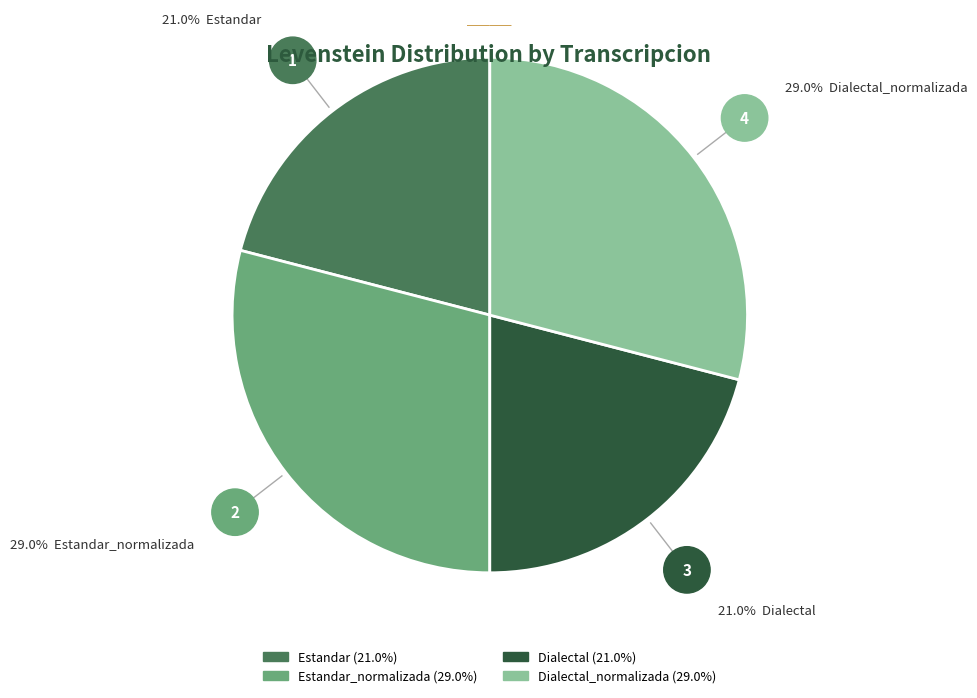

How many slices are in this pie chart?

4